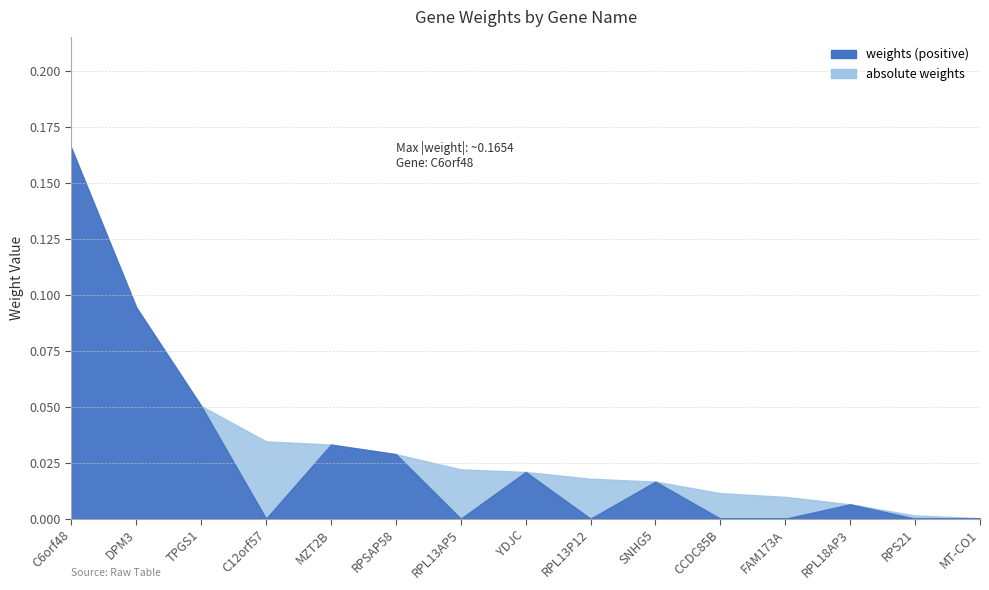

Which series has the largest range (max minus min)?

weights